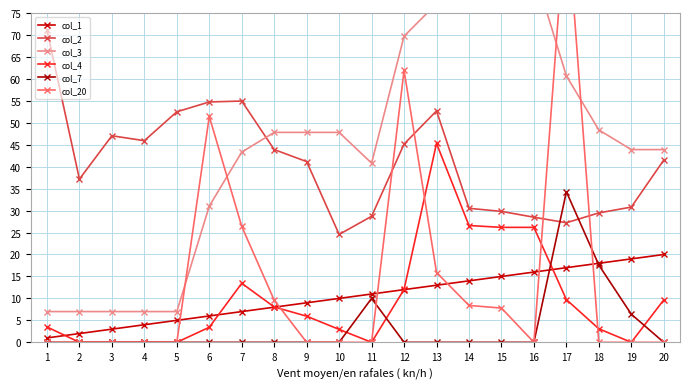

True or false: col_2 and col_1 intersect in this chart.

False